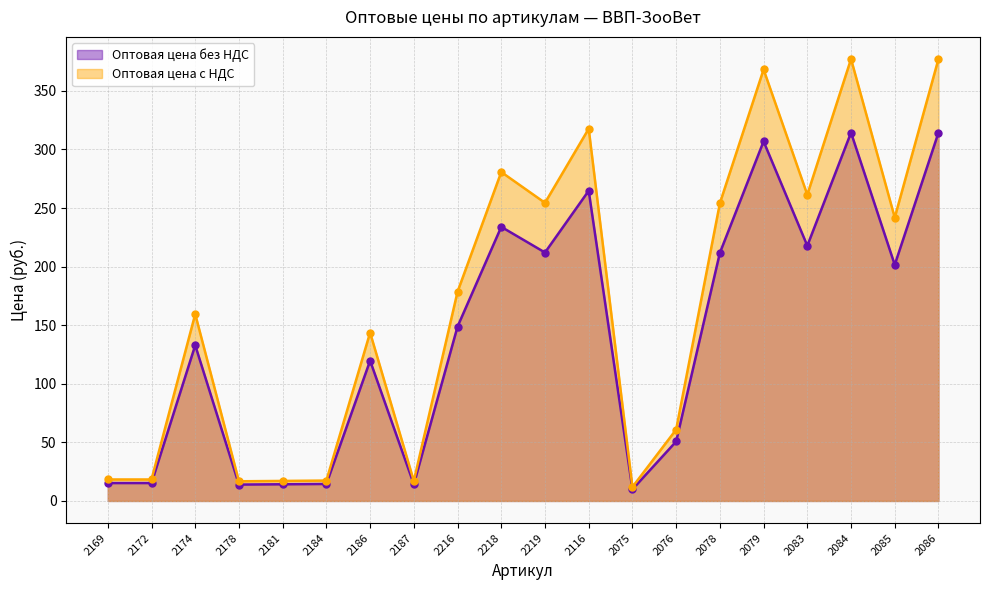

What is the label of the 12th point from the right?

2216